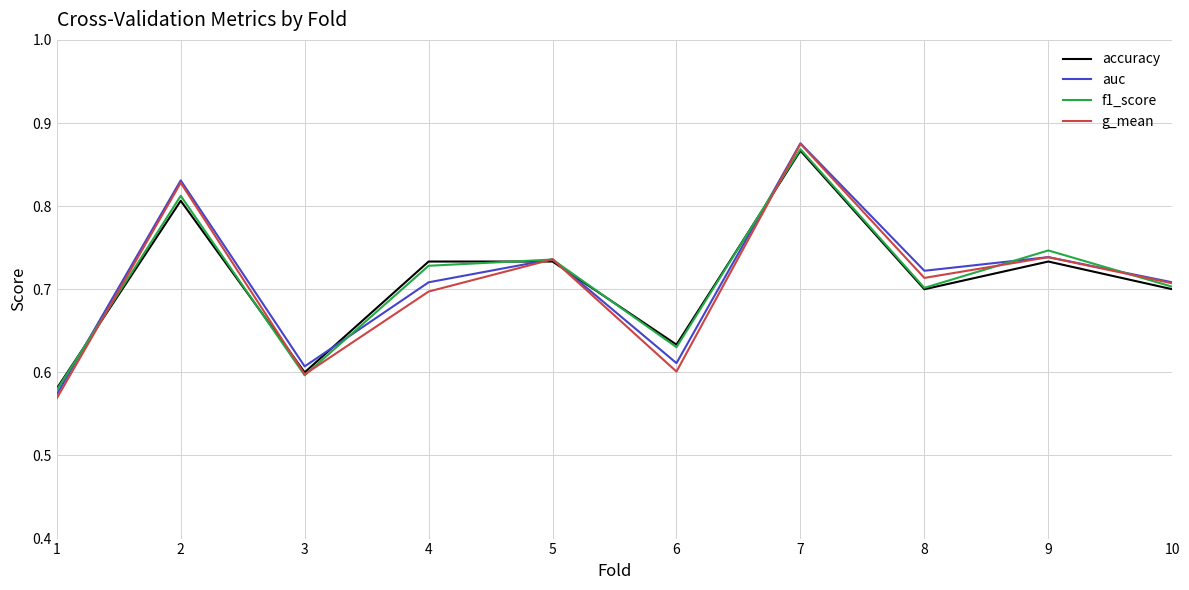

At how many categories does at least one series exceed 0?

10